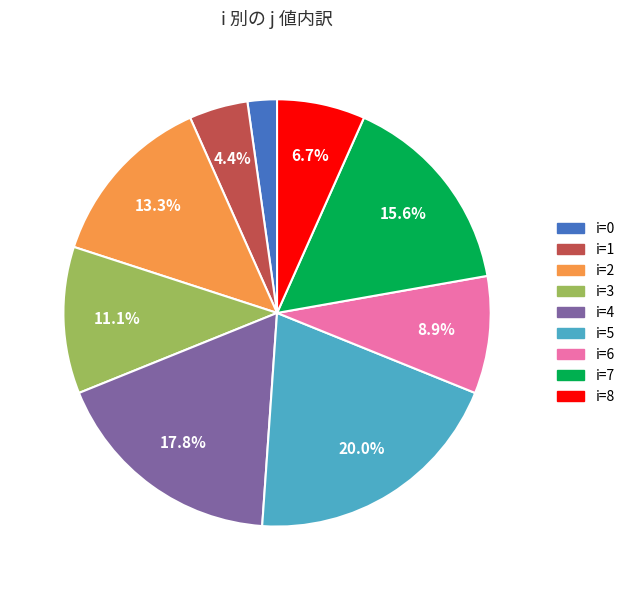

Is there a majority slice in this chart?

No